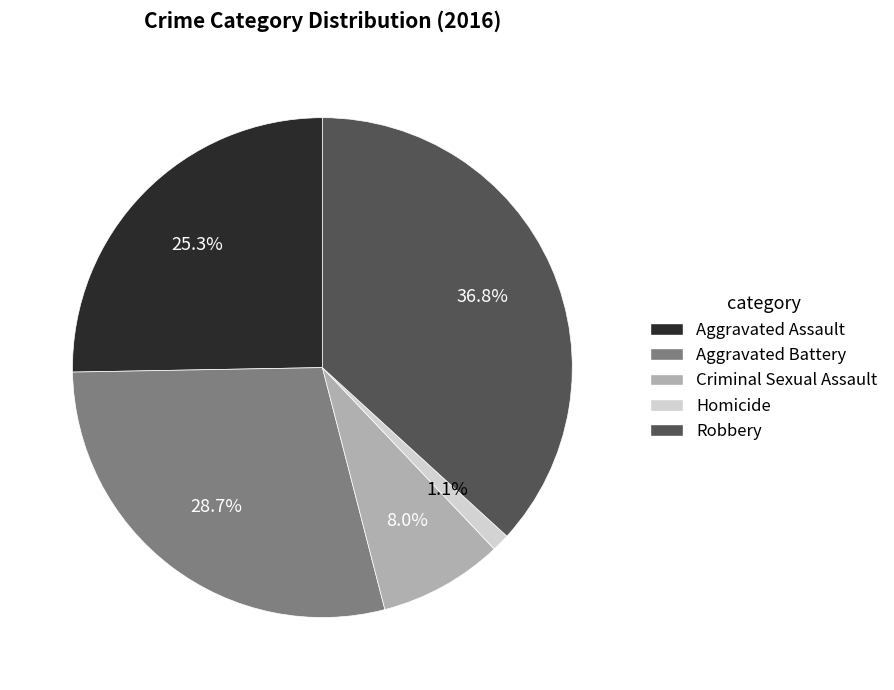

Which has a higher value, Aggravated Assault or Homicide?

Aggravated Assault